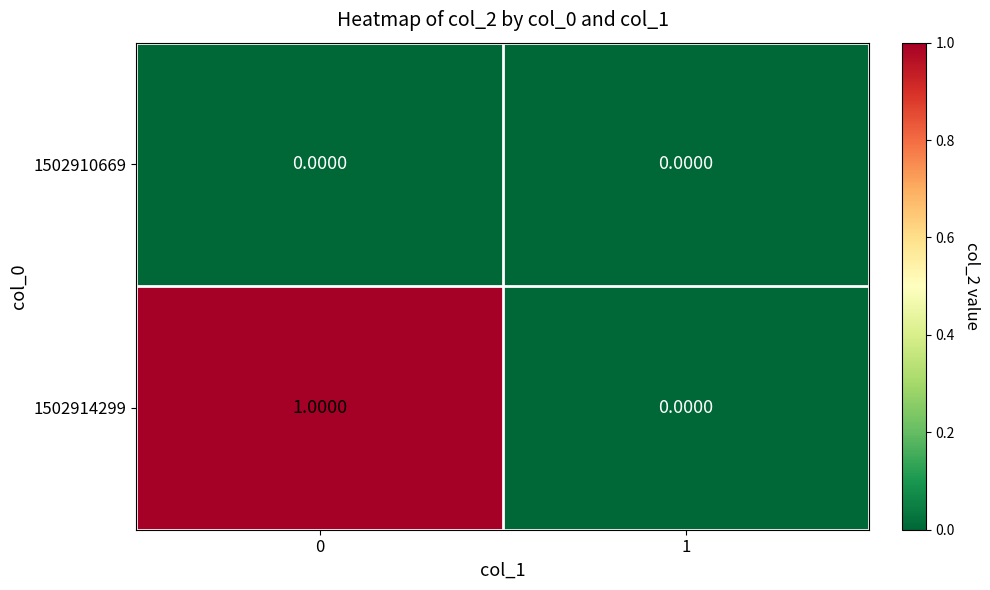

Rank the series at 0 from lowest to highest value.

1502910669, 1502914299